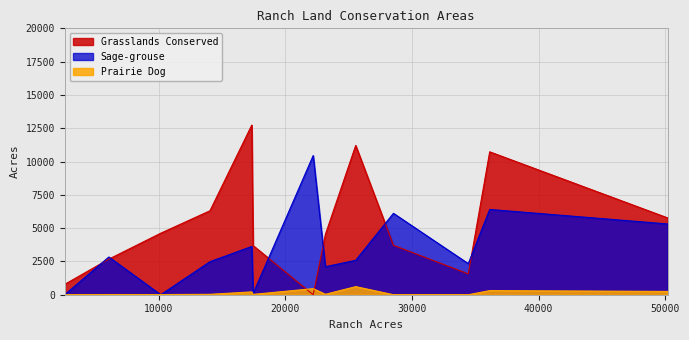

How many lines are shown in the chart?

3